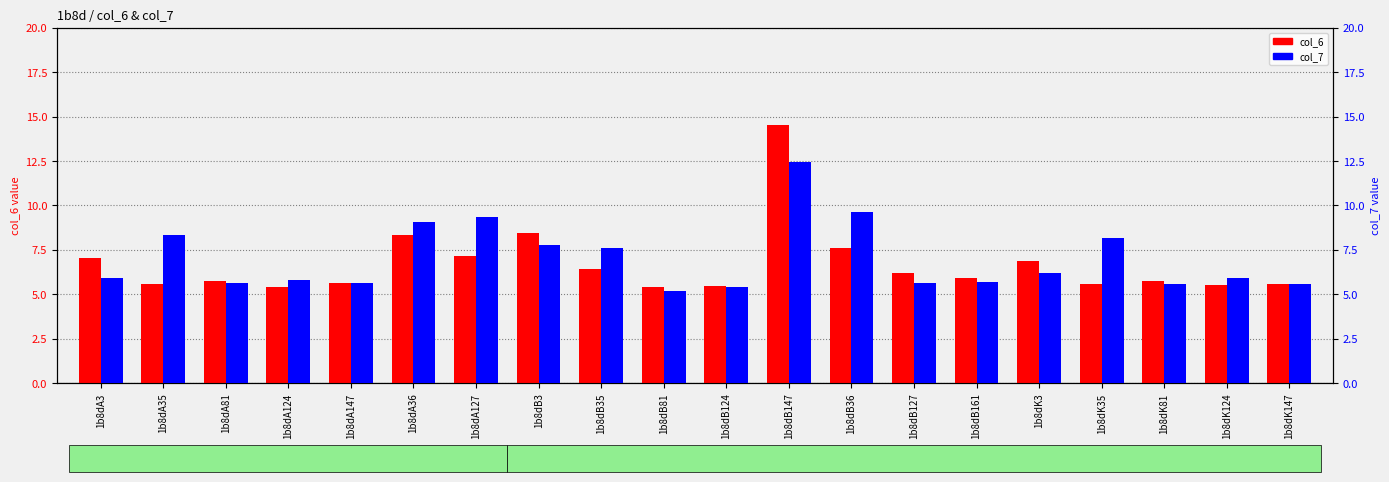

How many bars are there in each group?

2